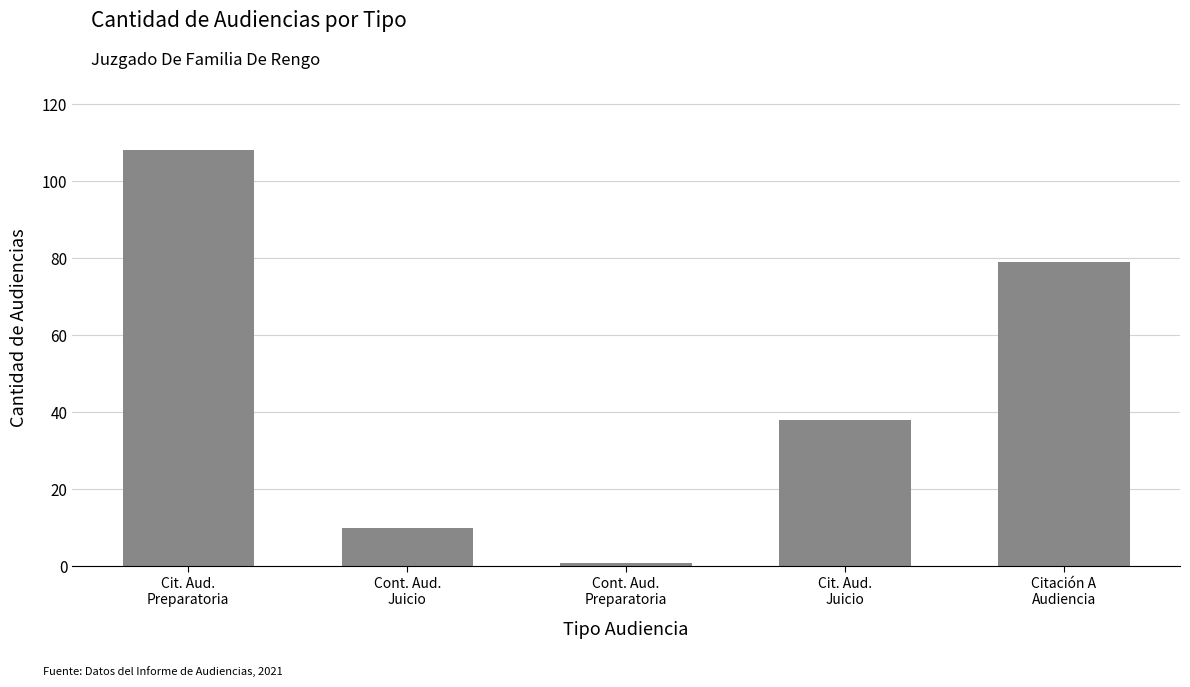

At which label does the data first exceed 38?

Cit. Aud.
Preparatoria